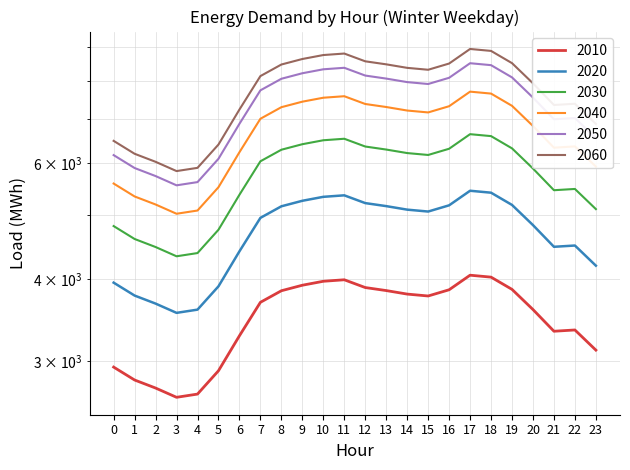

Reading left to right, extract all data points from this chart.

2010: 0=2937.9	1=2808.1	2=2730.2	3=2643.1	4=2673.1	5=2900.4	6=3278.4	7=3685.6	8=3837.9	9=3912.8	10=3967.3	11=3988.2	12=3881.2	13=3840.4	14=3793.3	15=3768.2	16=3851.1	17=4052.6	18=4025.2	19=3856.3	20=3593.4	21=3330.8	22=3345.6	23=3117.7
2020: 0=3948.4	1=3773.9	2=3669.2	3=3552.1	4=3592.4	5=3897.9	6=4405.9	7=4953.2	8=5157.9	9=5258.4	10=5331.7	11=5359.8	12=5216.0	13=5161.1	14=5097.9	15=5064.1	16=5175.5	17=5446.4	18=5409.5	19=5182.6	20=4829.3	21=4476.3	22=4496.2	23=4189.9
2030: 0=4813.0	1=4600.3	2=4472.8	3=4330.0	4=4379.1	5=4751.5	6=5370.7	7=6037.9	8=6287.4	9=6410.0	10=6499.3	11=6533.6	12=6358.3	13=6291.4	14=6214.3	15=6173.1	16=6309.0	17=6639.1	18=6594.2	19=6317.5	20=5886.9	21=5456.5	22=5480.9	23=5107.5
2040: 0=5585.7	1=5338.9	2=5190.8	3=5025.1	4=5082.2	5=5514.3	6=6232.9	7=7007.3	8=7296.8	9=7439.0	10=7542.8	11=7582.5	12=7379.1	13=7301.4	14=7212.0	15=7164.2	16=7321.8	17=7705.0	18=7652.8	19=7331.7	20=6832.0	21=6332.5	22=6360.8	23=5927.4
2050: 0=6170.1	1=5897.4	2=5733.9	3=5550.9	4=5613.9	5=6091.2	6=6885.0	7=7740.4	8=8060.2	9=8217.3	10=8331.9	11=8375.8	12=8151.1	13=8065.3	14=7966.5	15=7913.7	16=8087.8	17=8511.1	18=8453.5	19=8098.8	20=7546.7	21=6995.1	22=7026.2	23=6547.6
2060: 0=6485.6	1=6199.0	2=6027.1	3=5834.7	4=5901.0	5=6402.7	6=7237.1	7=8136.2	8=8472.4	9=8637.6	10=8758.0	11=8804.1	12=8568.0	13=8477.8	14=8374.0	15=8318.4	16=8501.4	17=8946.3	18=8885.8	19=8513.0	20=7932.7	21=7352.8	22=7385.6	23=6882.4